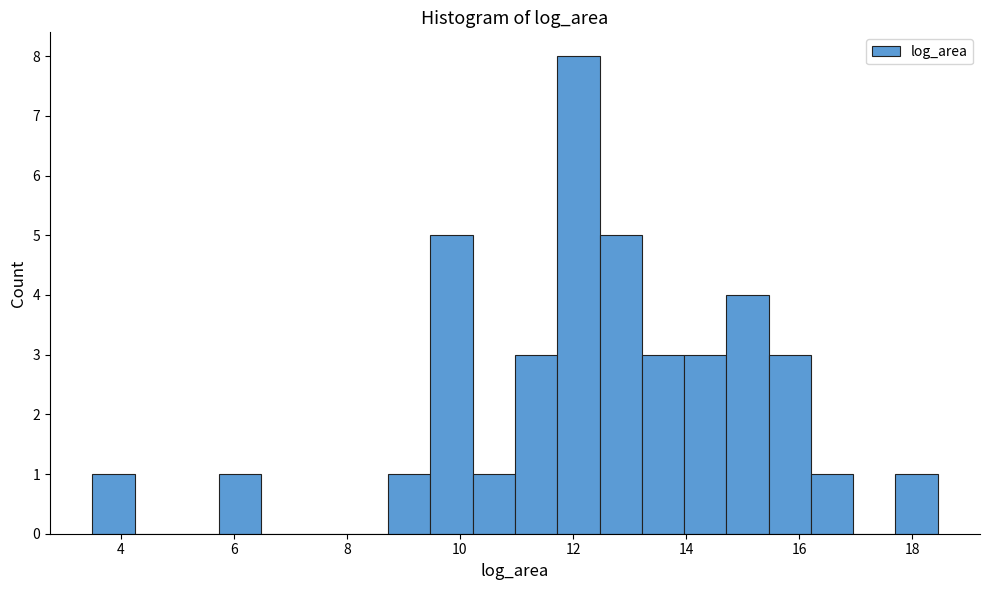

Around what value on the x-axis is the tallest bar? Give the approximate position of its centre, as read against the axis.

12.0